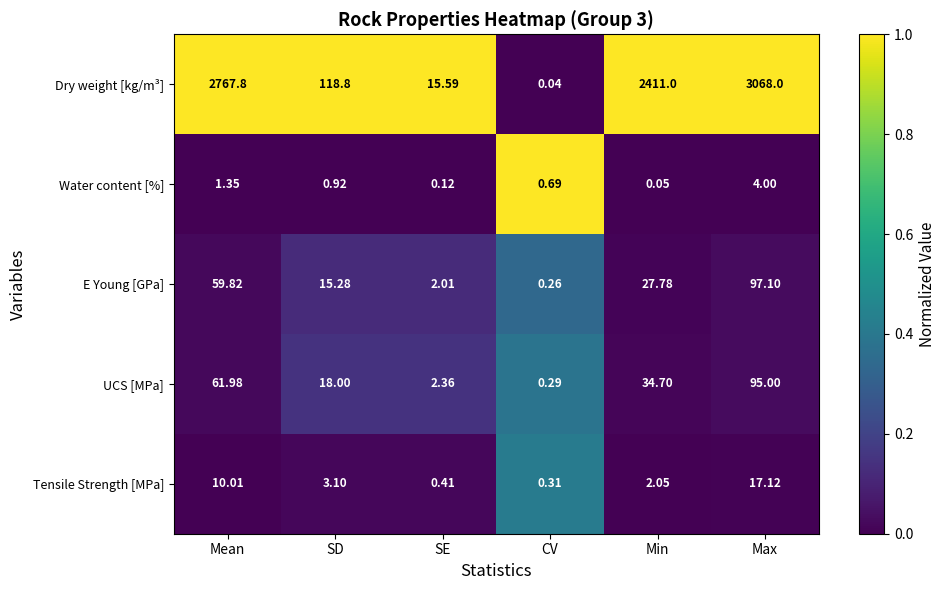

At which category is the sum across all series the highest?

Max